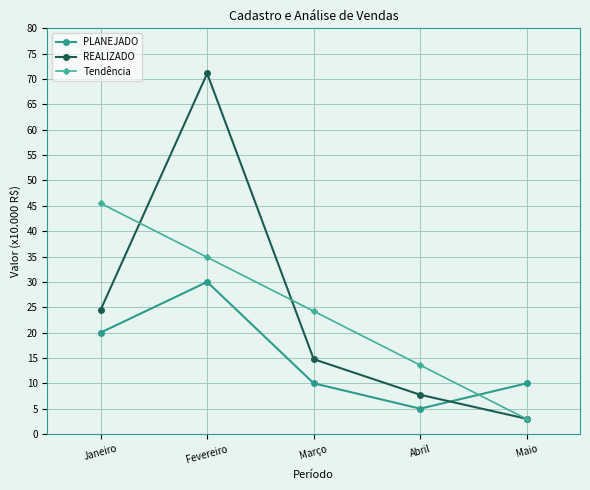

Reading left to right, what are all the values shown in this chart?

PLANEJADO: 20.0	30.0	10.0	5.0	10.0
REALIZADO: 24.5	71.1	14.8	7.7	3.0
Tendência: 45.5	34.9	24.2	13.6	2.9